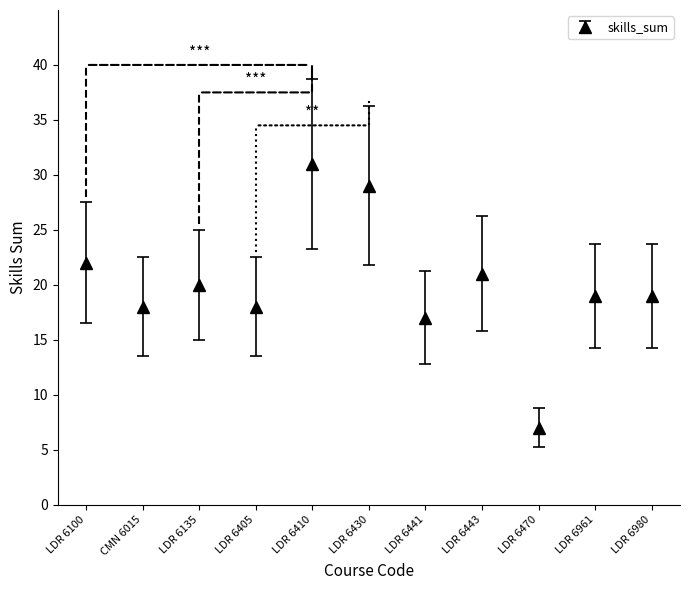

Reading right to left, transcribe all the data shown in this chart.

19	19	7	21	17	29	31	18	20	18	22